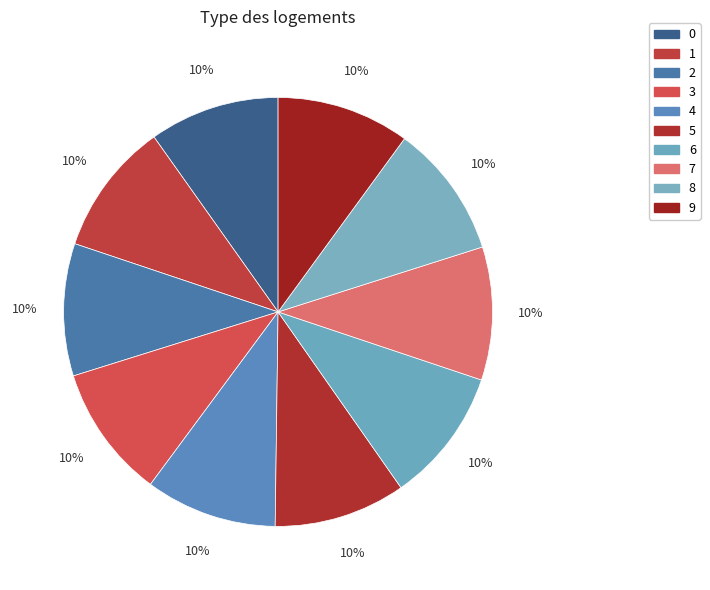

Count the number of slices in the pie.

10